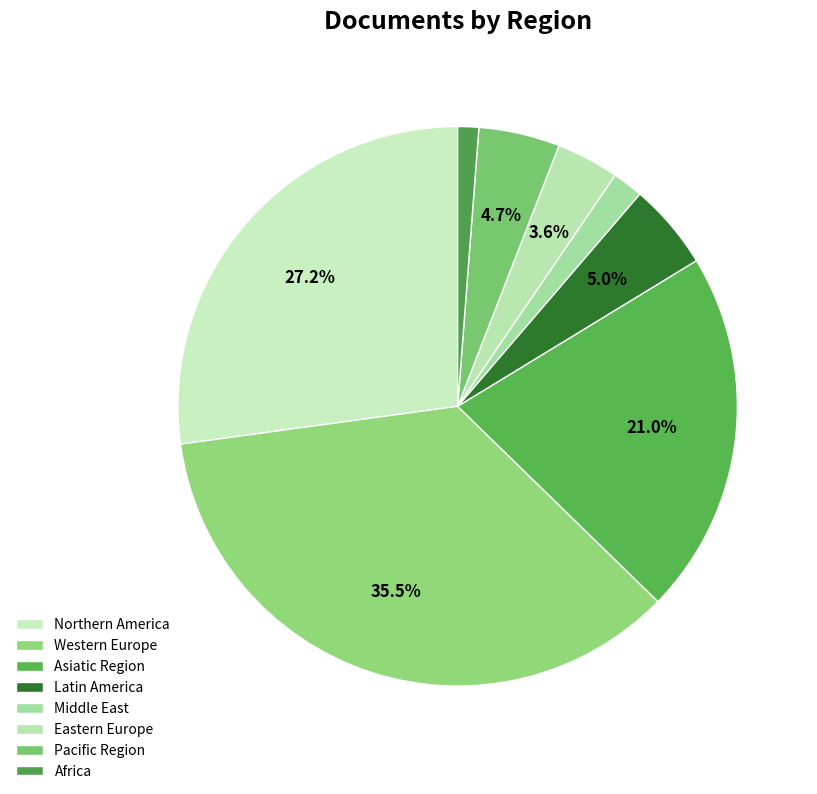

What is the smallest slice in the pie chart?

Africa